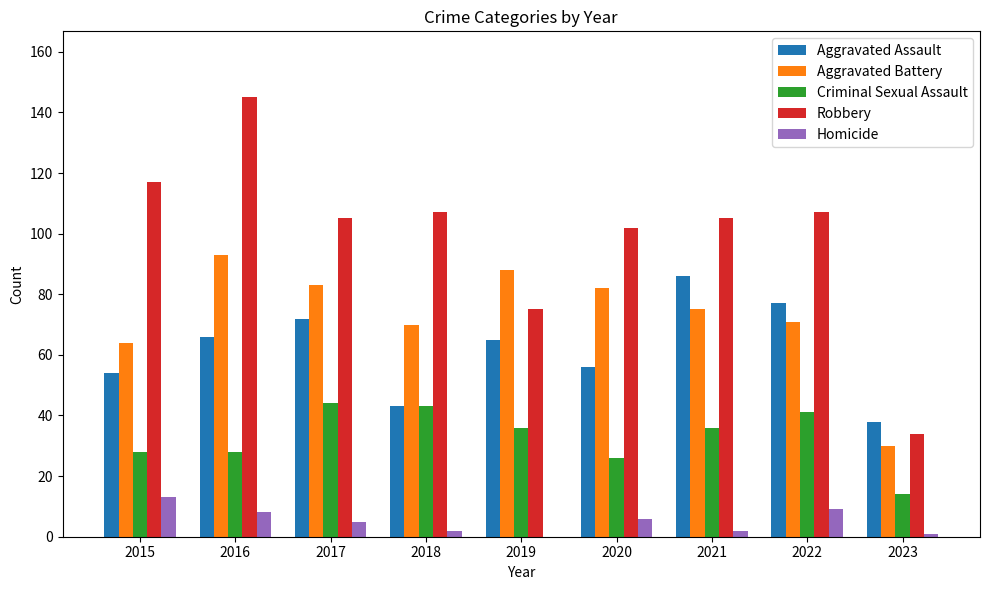

What is the total value across all series at 2016?

340